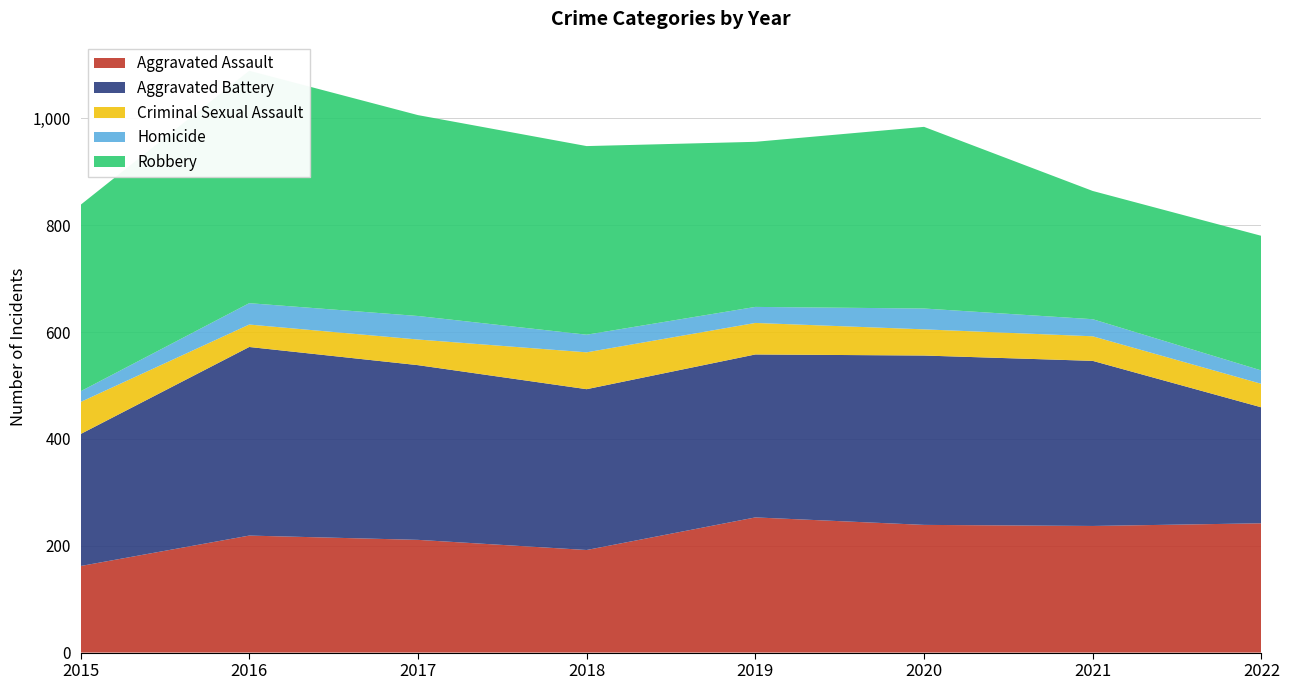

Reading left to right, list all the values displayed in this chart.

Aggravated Assault: 162	219	211	192	253	239	237	242
Aggravated Battery: 247	353	327	301	305	317	309	217
Criminal Sexual Assault: 60	42	48	69	59	49	46	44
Homicide: 20	40	44	33	30	39	32	25
Robbery: 349	435	376	353	309	340	240	252